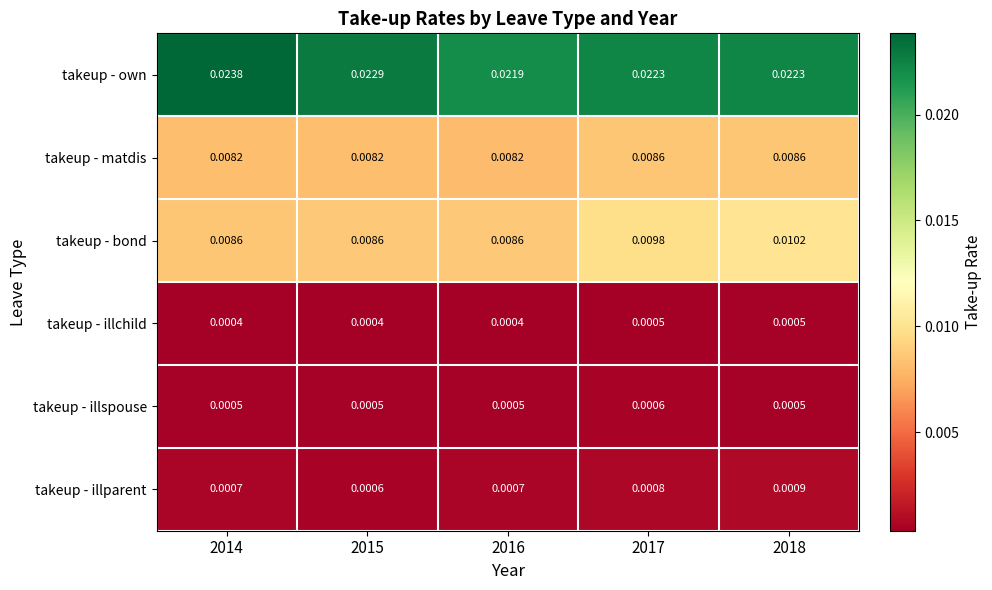

At 2017, list the series in order from smallest to largest.

takeup - illchild, takeup - illspouse, takeup - illparent, takeup - matdis, takeup - bond, takeup - own